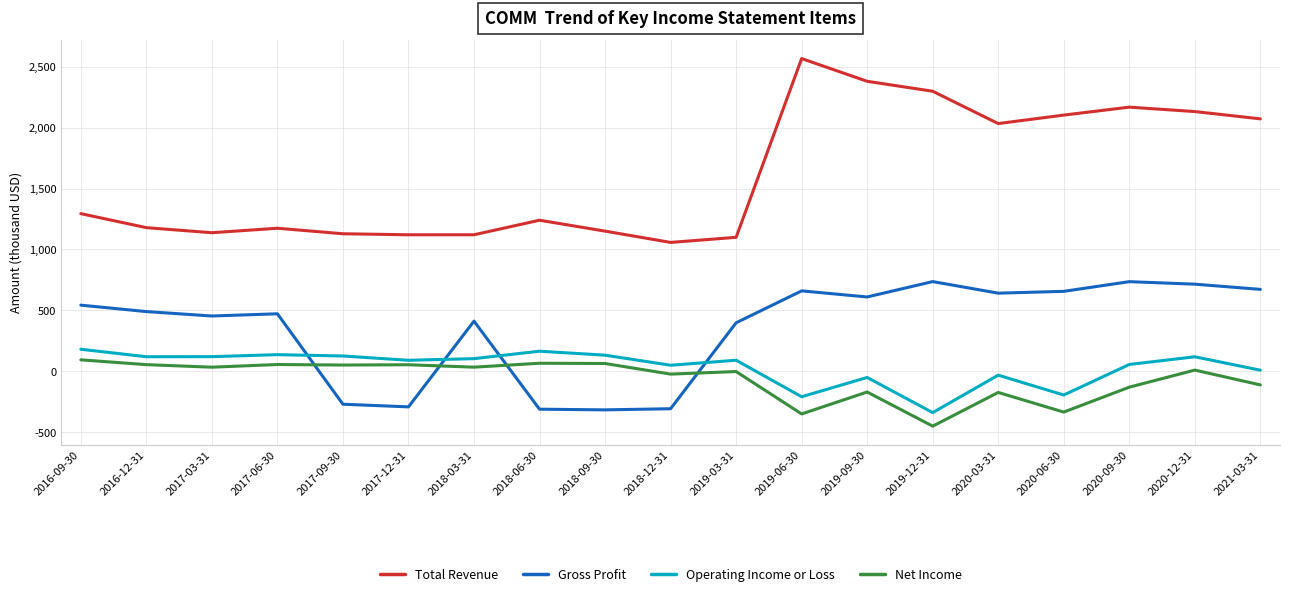

Where does the Gross Profit series first go above 489900?

2016-09-30